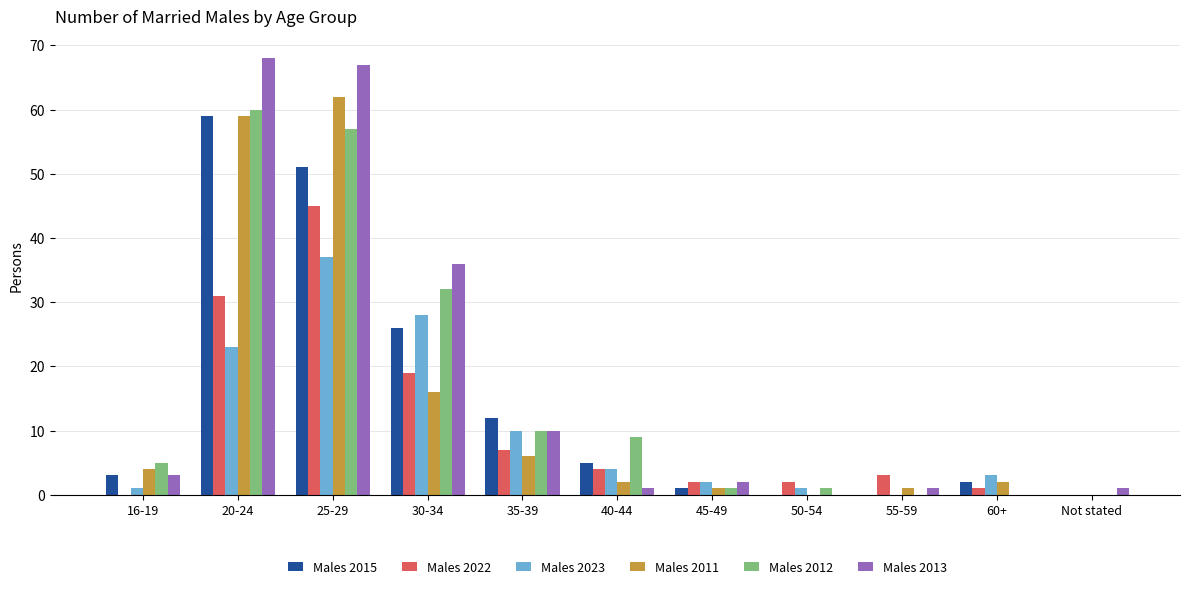

What are all the series names shown in the legend?

Males 2015, Males 2022, Males 2023, Males 2011, Males 2012, Males 2013